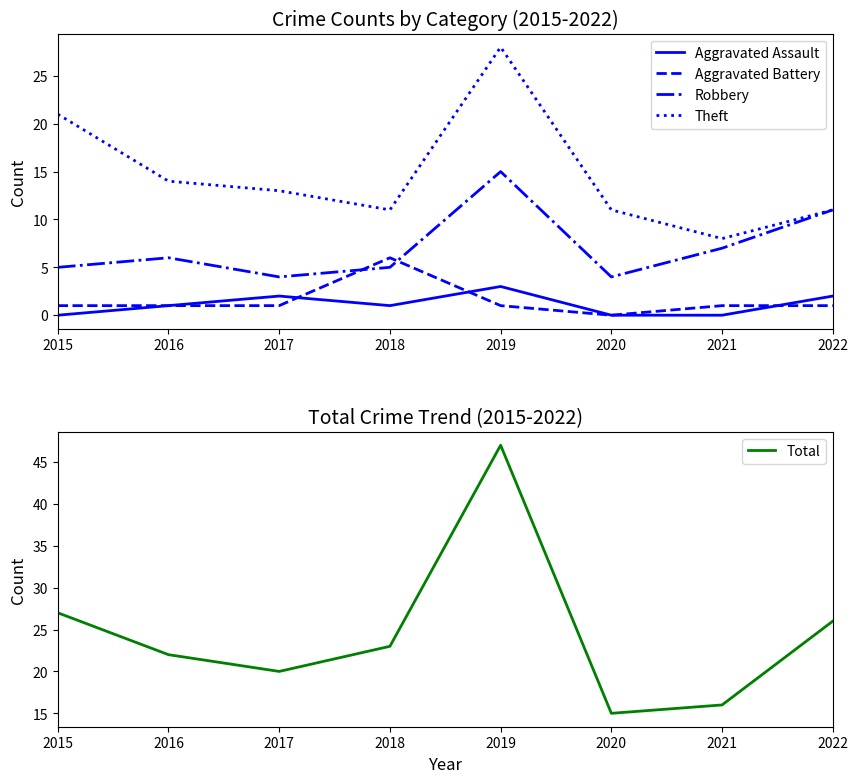

What is the total value across all series at 2020?

30